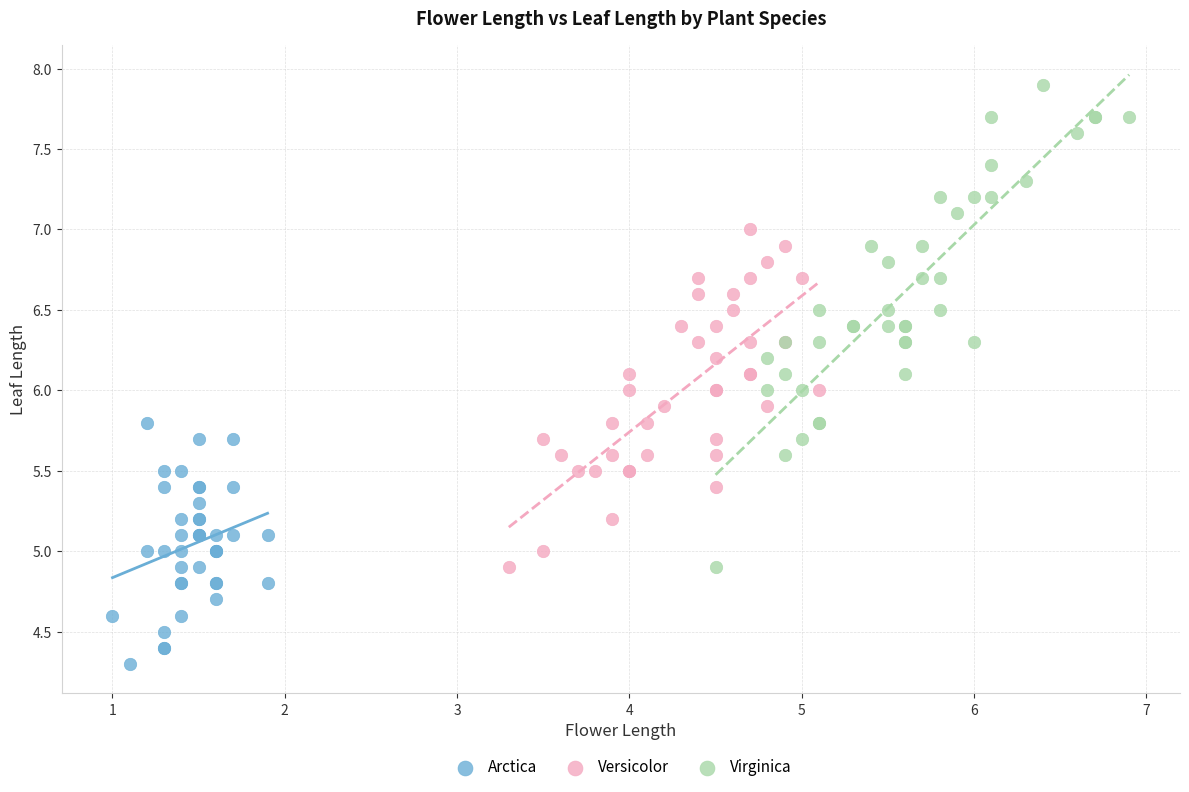

Which series reaches the minimum Y coordinate?

Arctica